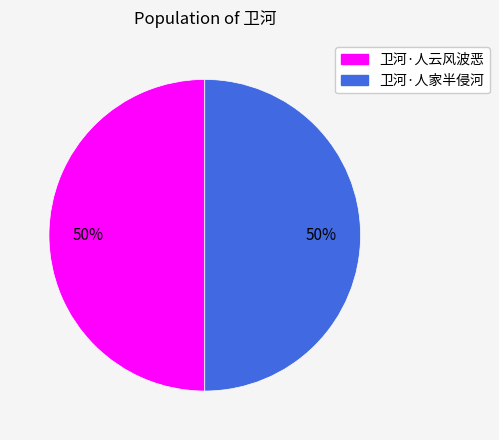

How many slices are in this pie chart?

2